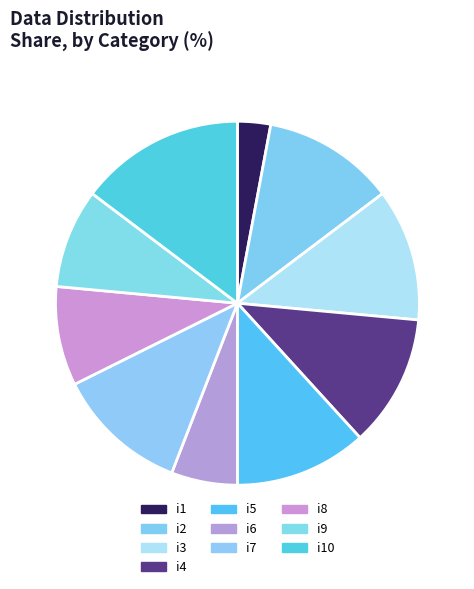

Is it true that i1 is 3% of the pie?

True